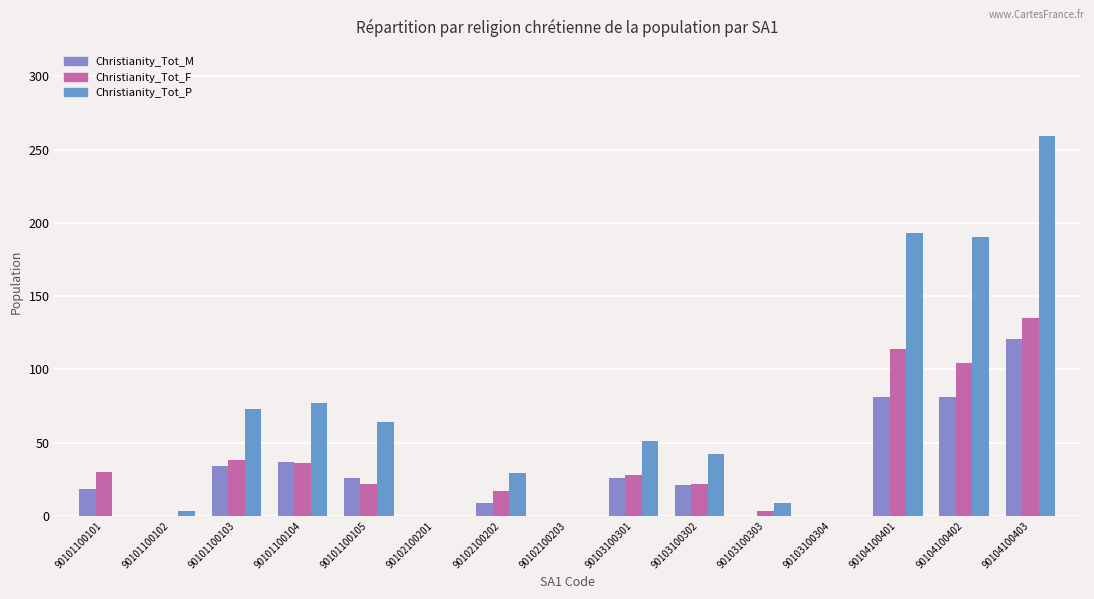

The Christianity_Tot_F series shows 22 at 90101100105. True or false?

True